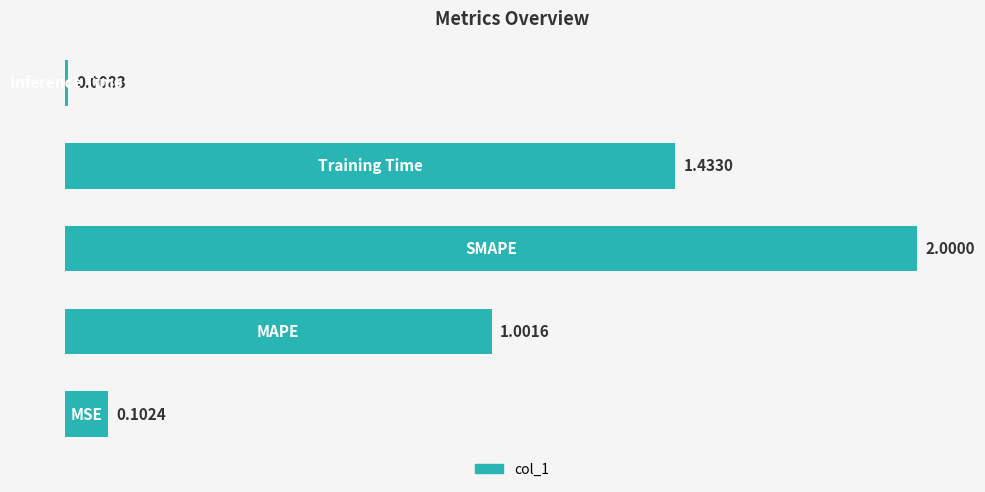

What is the average value?

0.9